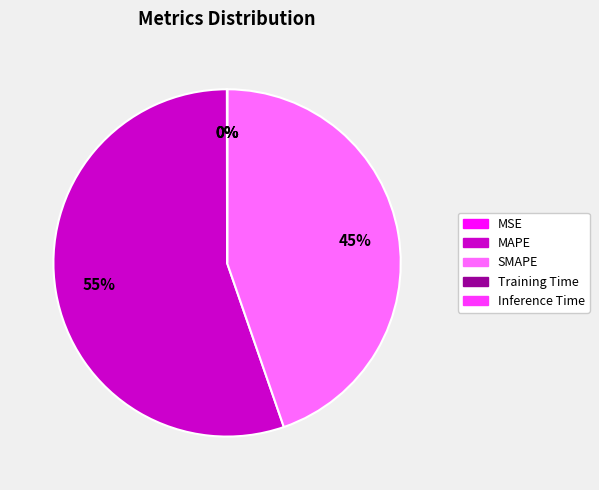

What percentage is the MAPE slice, to the nearest percent?

55%